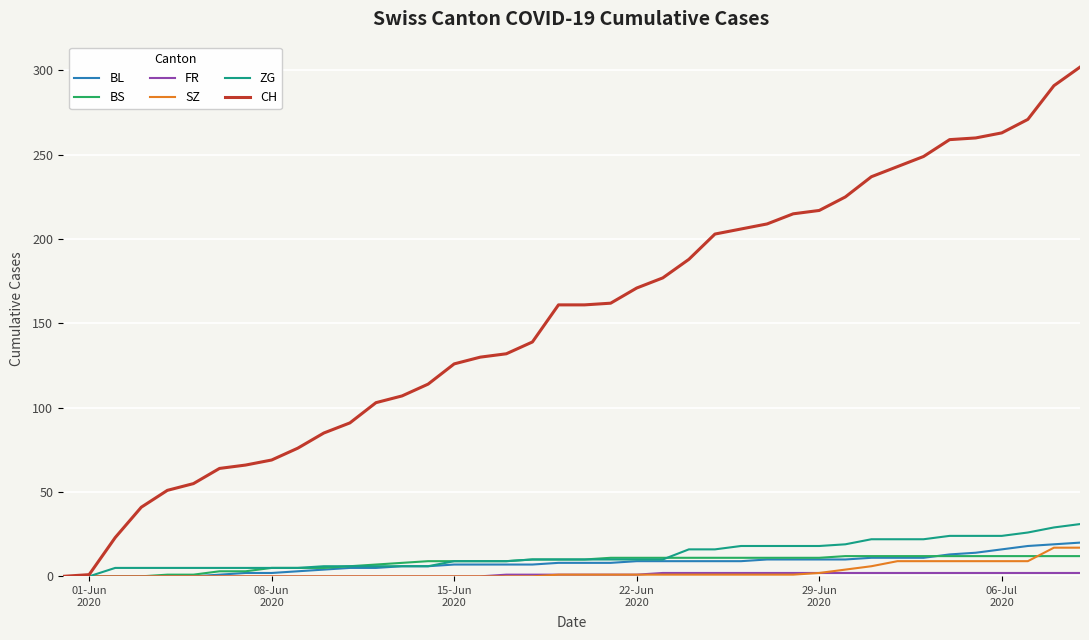

Which series has the largest total across all categories?

CH